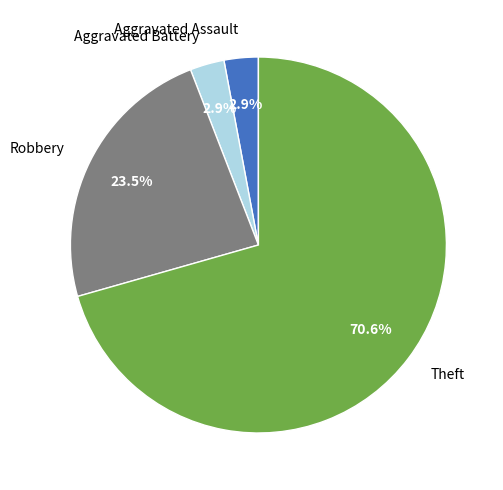

Which category has the biggest portion of the pie?

Theft